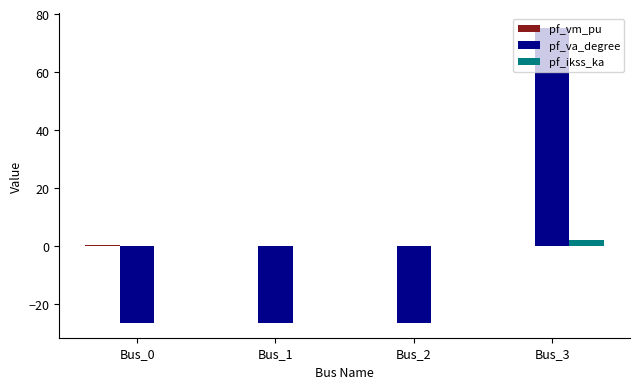

What is the sum of all pf_ikss_ka values?

2.2